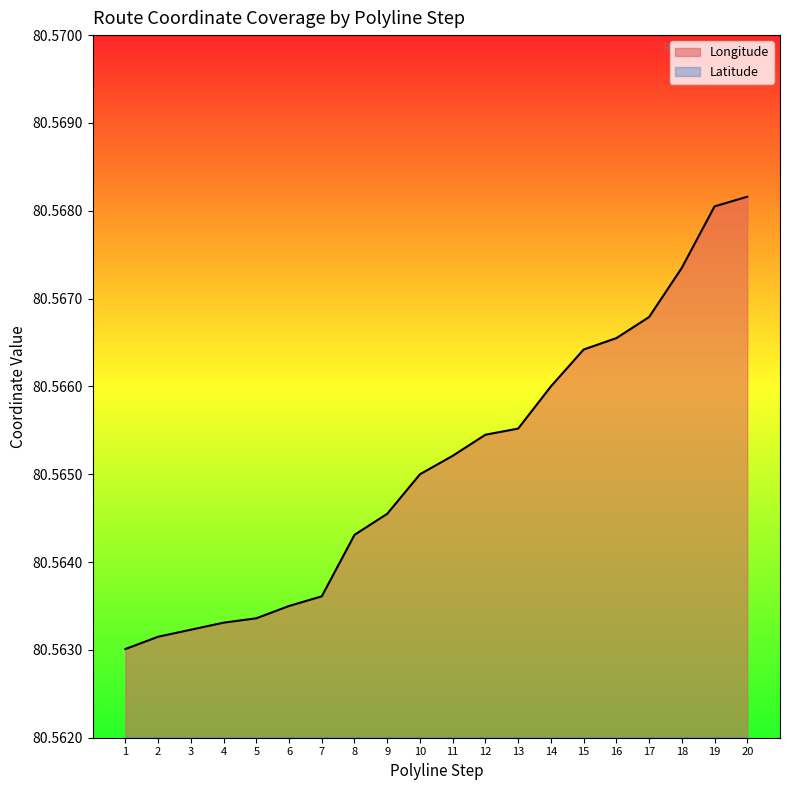

What is the highest value of the Longitude series?

80.6